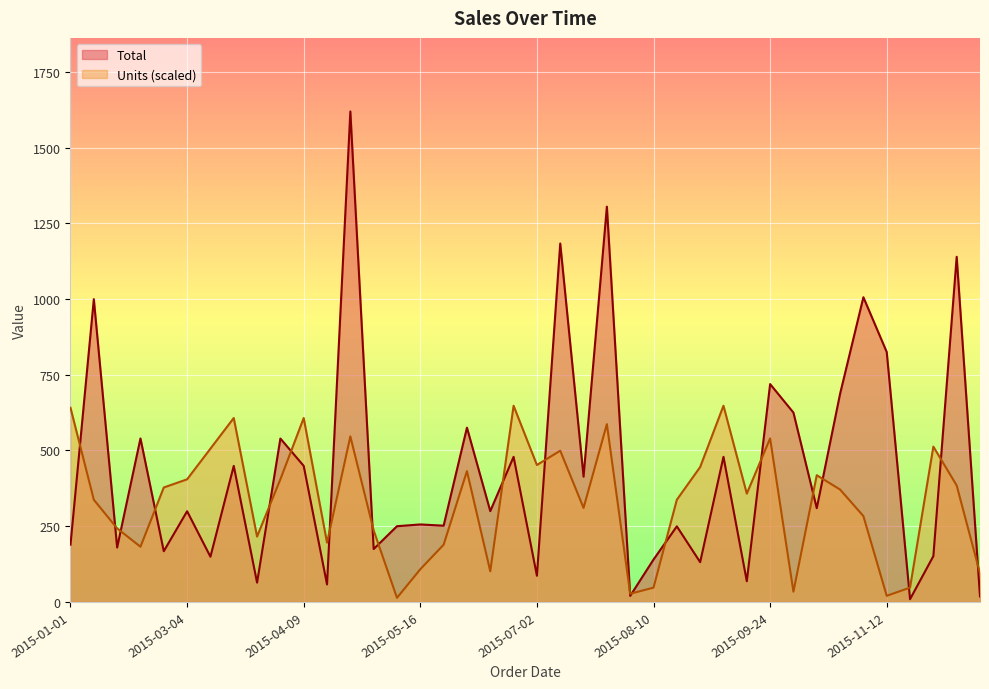

What is the value of the Total point at the 9th from the left?

63.7